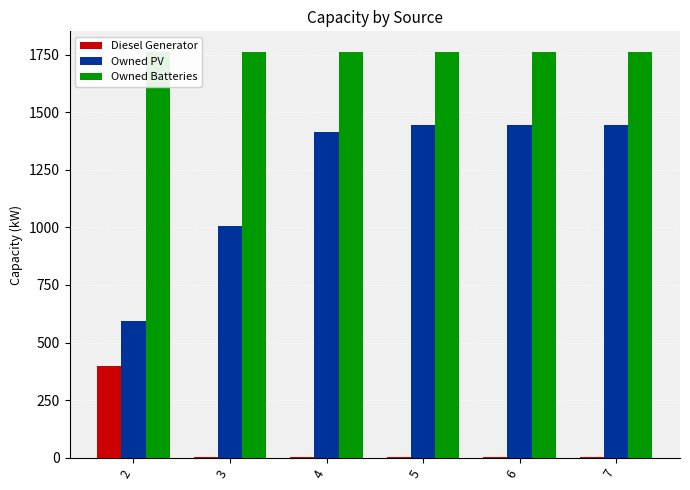

What is the sum of the Owned Batteries values at 5 and 4?

3526